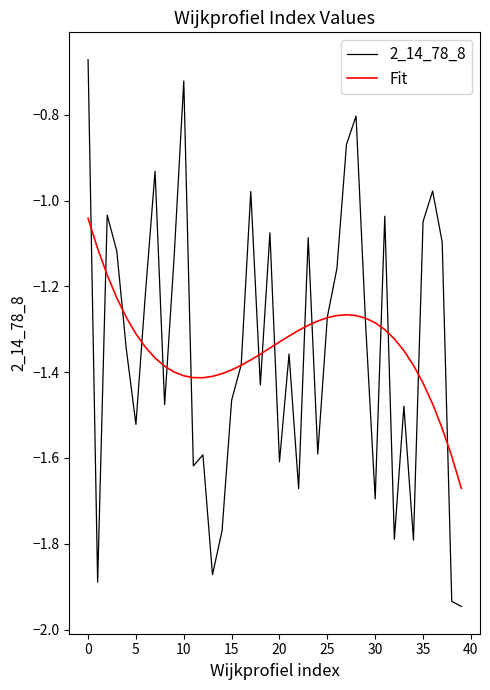

List the series in order of their peak value, lowest first.

Fit, 2_14_78_8